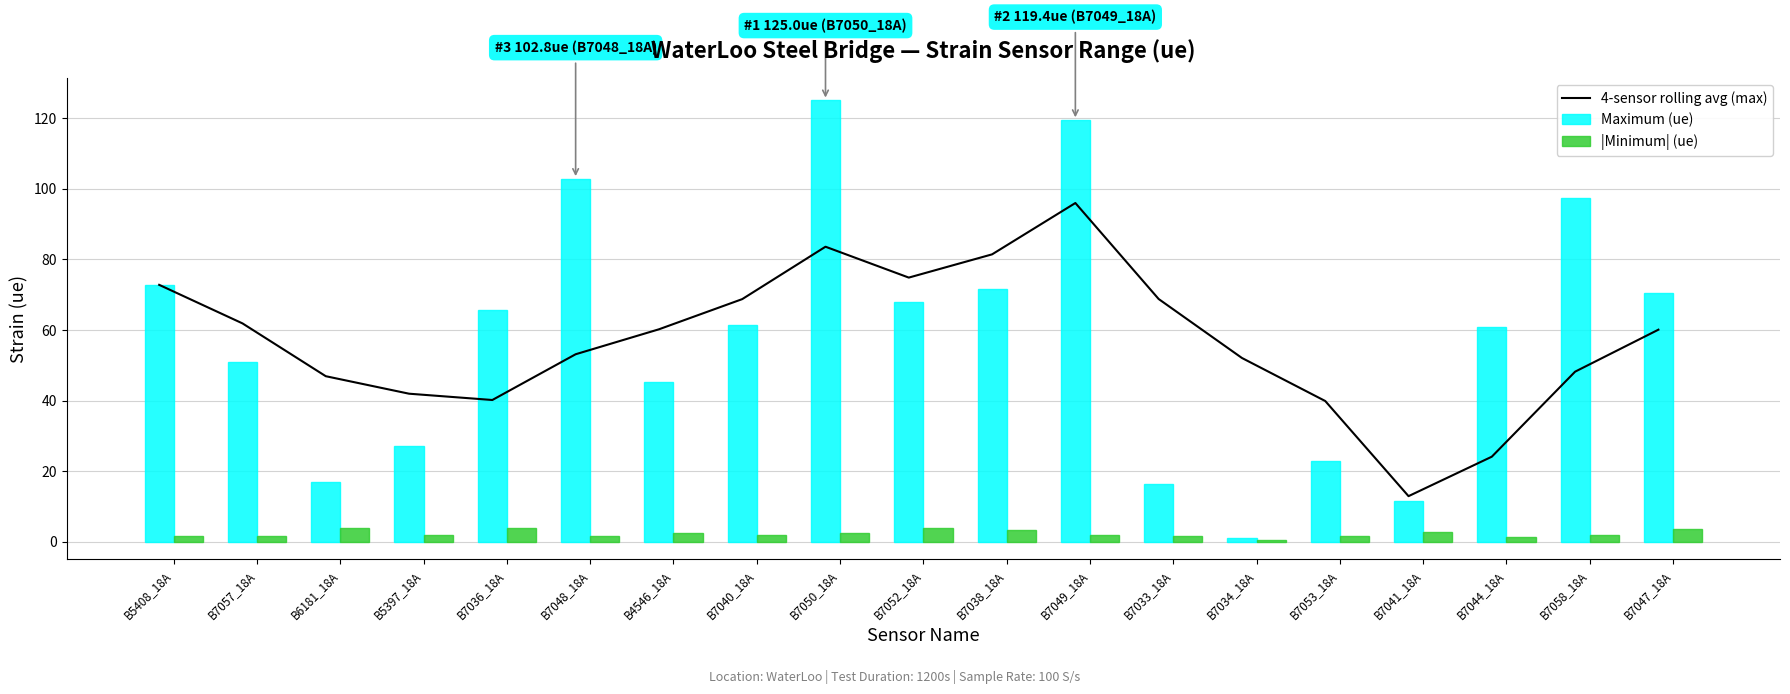

The value of 4-sensor rolling avg (max) at B7036_18A is 40.1. True or false?

True